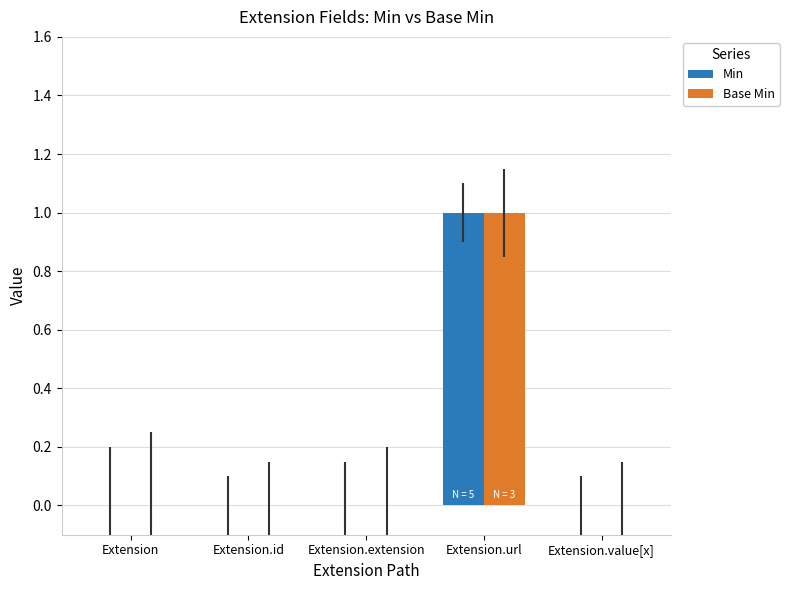

Reading left to right, list all the values displayed in this chart.

Min: Extension=0	Extension.id=0	Extension.extension=0	Extension.url=1	Extension.value[x]=0
Base Min: Extension=0	Extension.id=0	Extension.extension=0	Extension.url=1	Extension.value[x]=0